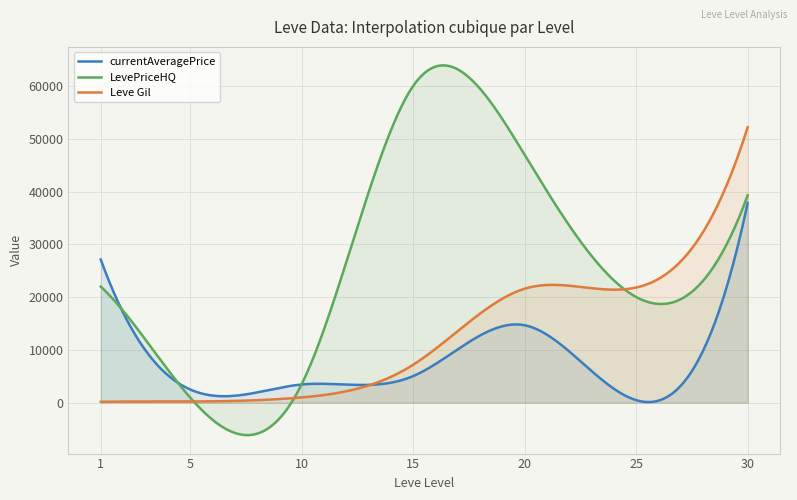

Rank the series by their average value, from highest to lowest.

LevePriceHQ, Leve Gil, currentAveragePrice